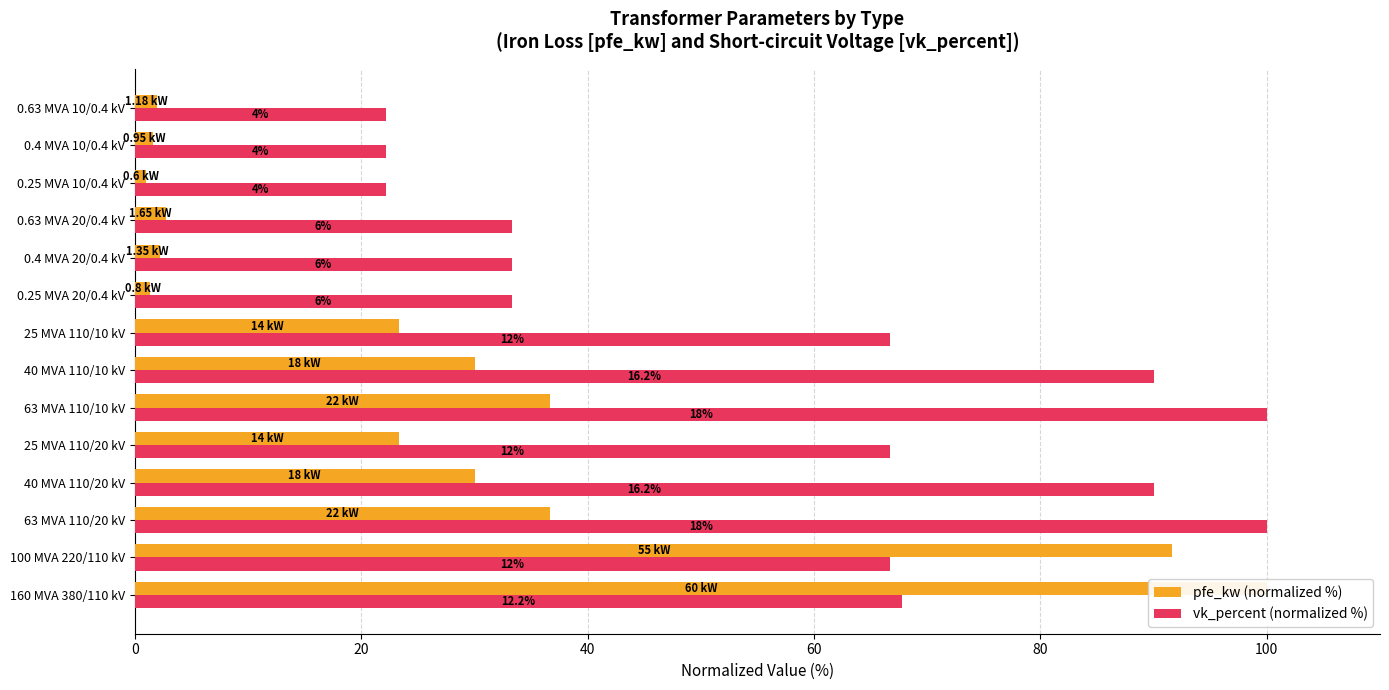

Which series changed the most between 25 MVA 110/20 kV and 0.4 MVA 10/0.4 kV?

vk_percent (normalized %)